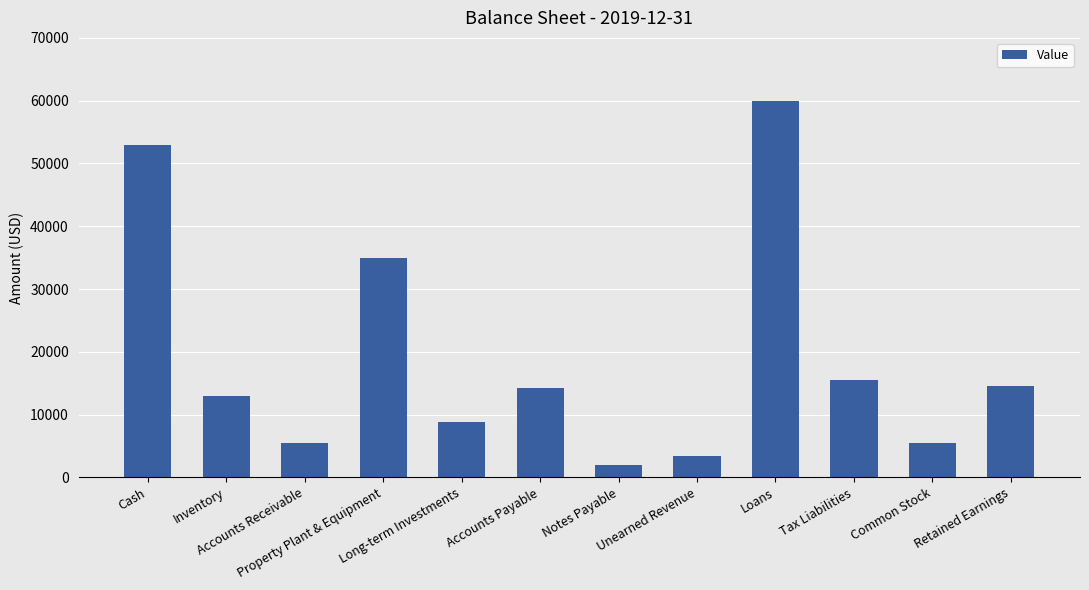

What is the label of the 3rd bar from the right?

Tax Liabilities